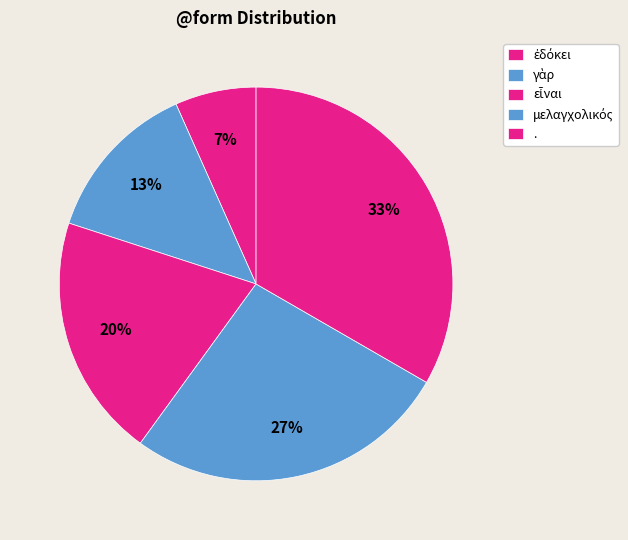

Does any single category account for the majority?

No